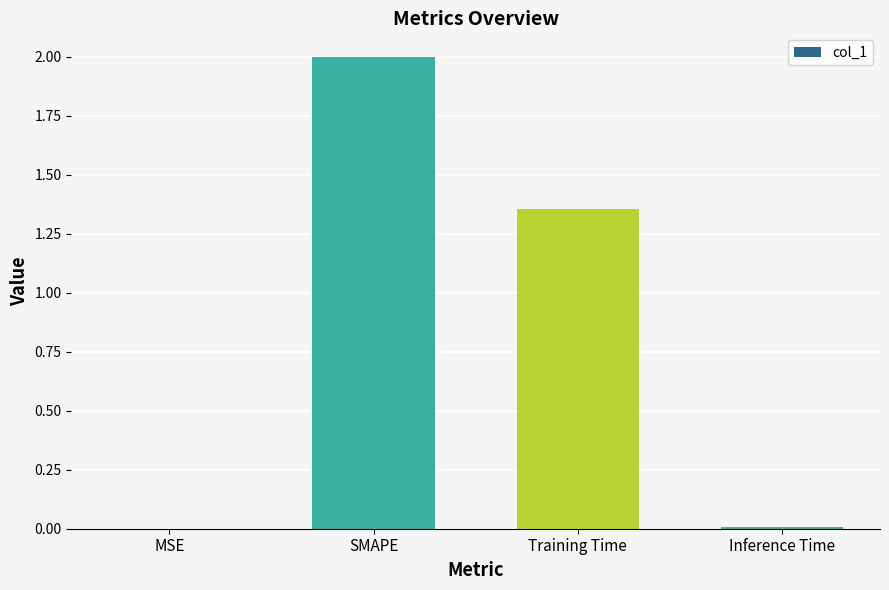

Which has a higher value, SMAPE or Inference Time?

SMAPE